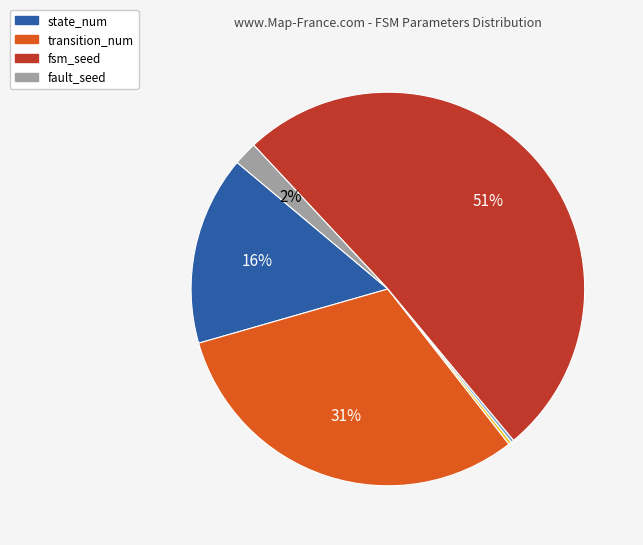

Is there any slice that represents more than half of the pie?

Yes